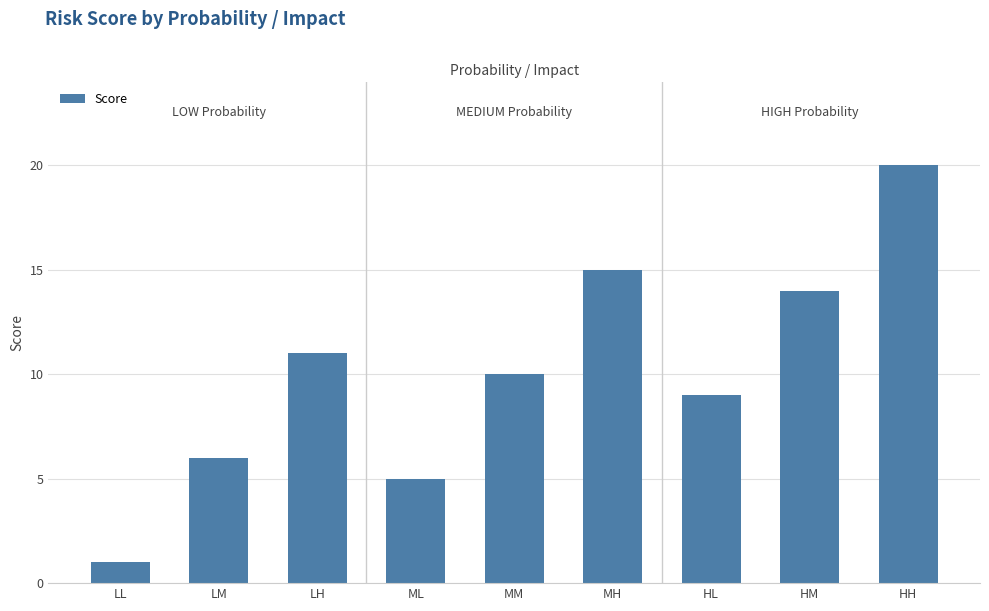

What is the difference between the maximum and minimum values?

19